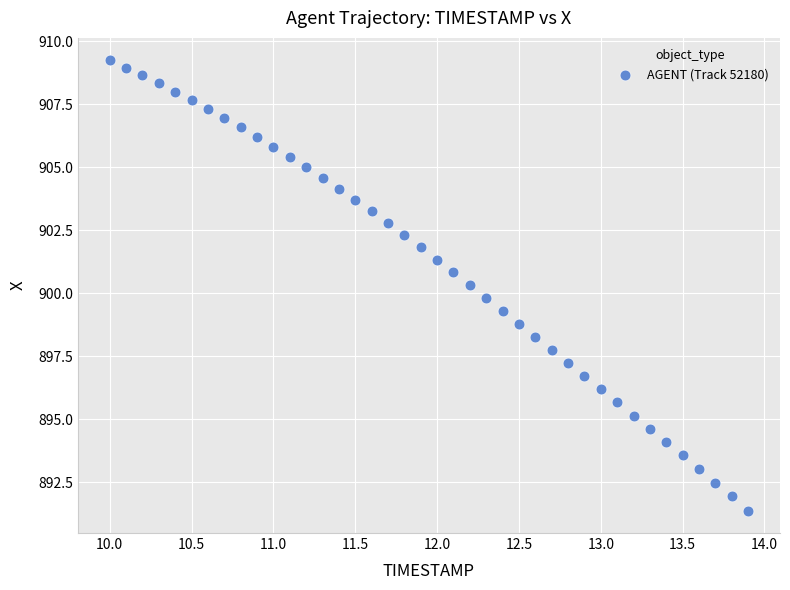

What is the range of X values (max minus min)?

3.9